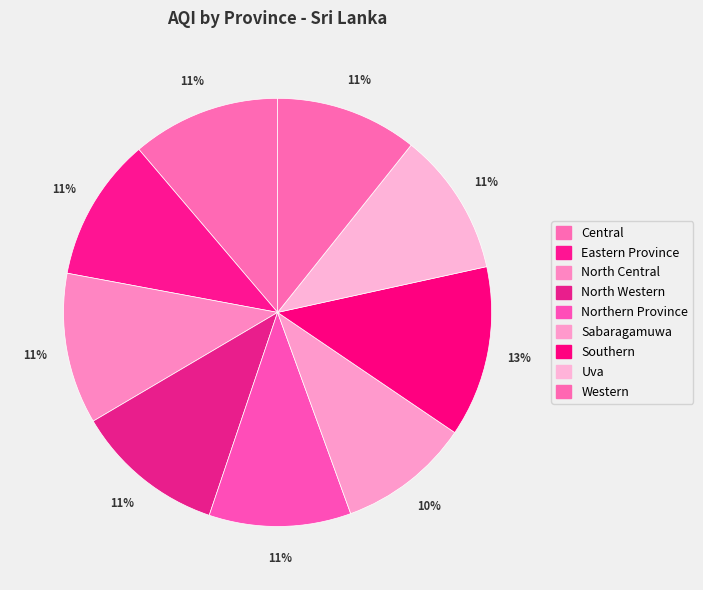

Which category has the biggest portion of the pie?

Southern